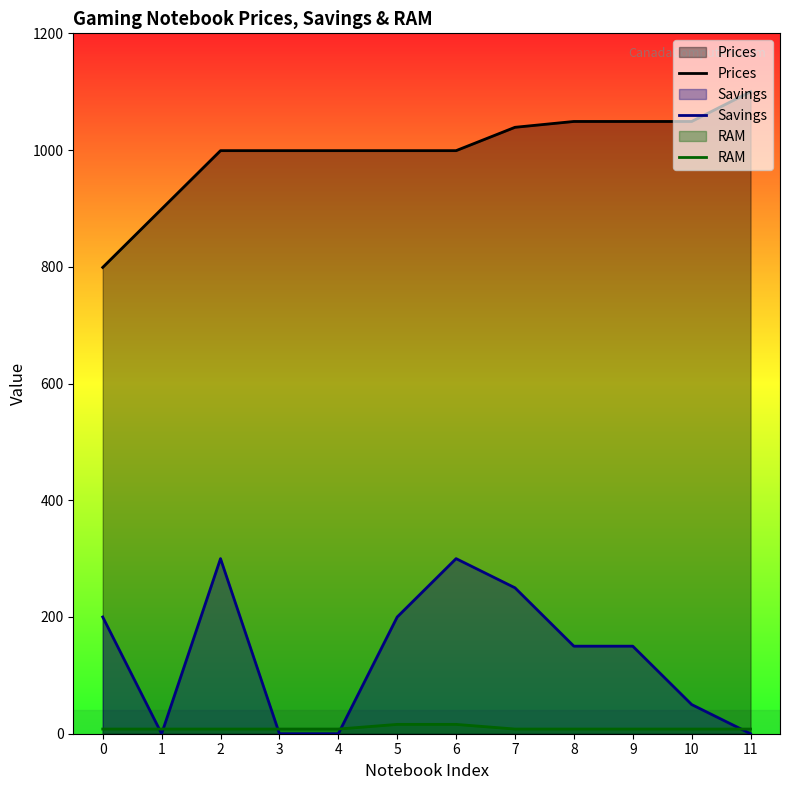

Reading left to right, what are all the values shown in this chart?

Prices: 0=799.0	1=899.0	2=999.0	3=999.0	4=999.0	5=999.0	6=999.0	7=1039.0	8=1049.0	9=1049.0	10=1049.0	11=1100.0
Savings: 0=200.0	1=0.0	2=300.0	3=0.0	4=0.0	5=200.0	6=300.0	7=250.0	8=150.0	9=150.0	10=50.0	11=0.0
RAM: 0=8.0	1=8.0	2=8.0	3=8.0	4=8.0	5=16.0	6=16.0	7=8.0	8=8.0	9=8.0	10=8.0	11=8.0